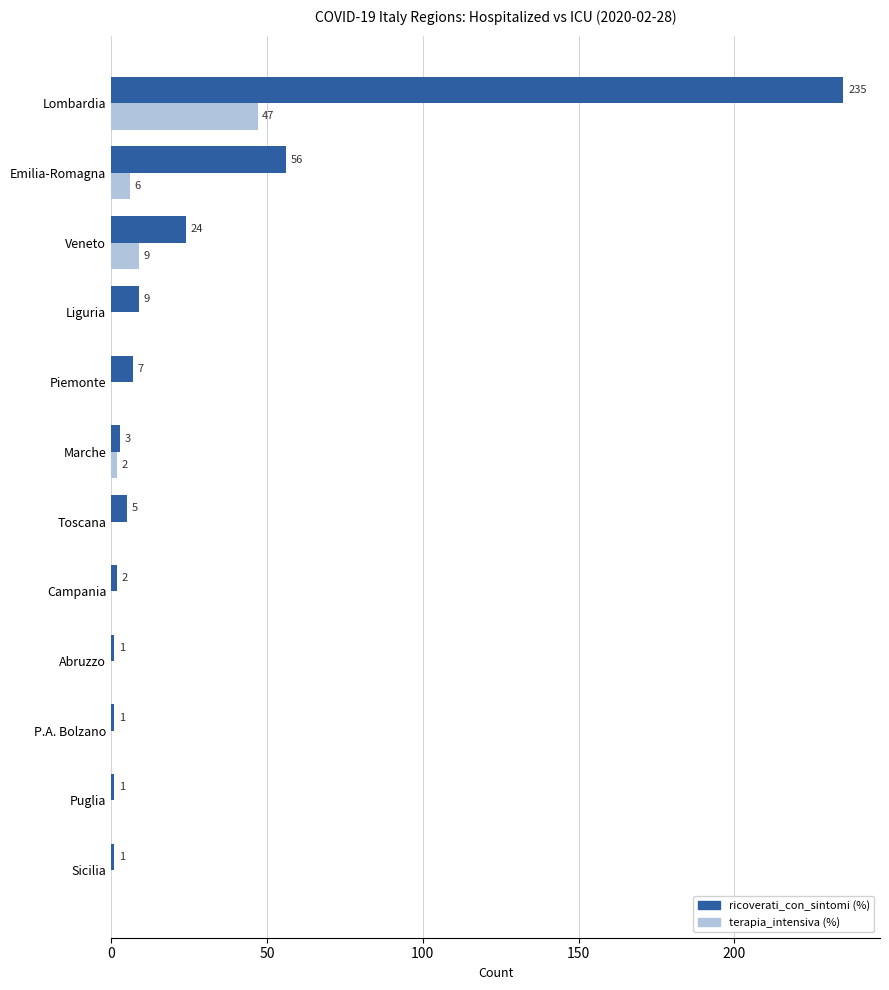

At which category is the sum across all series the highest?

Lombardia